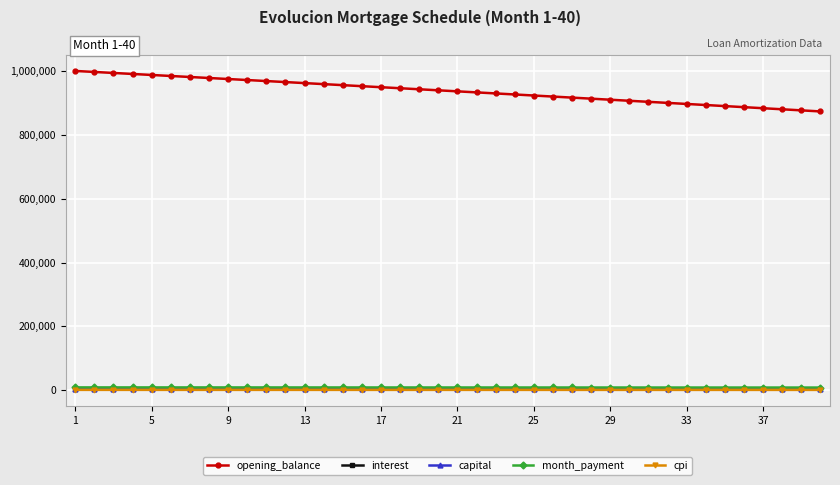

What is the smallest value displayed?

724.8